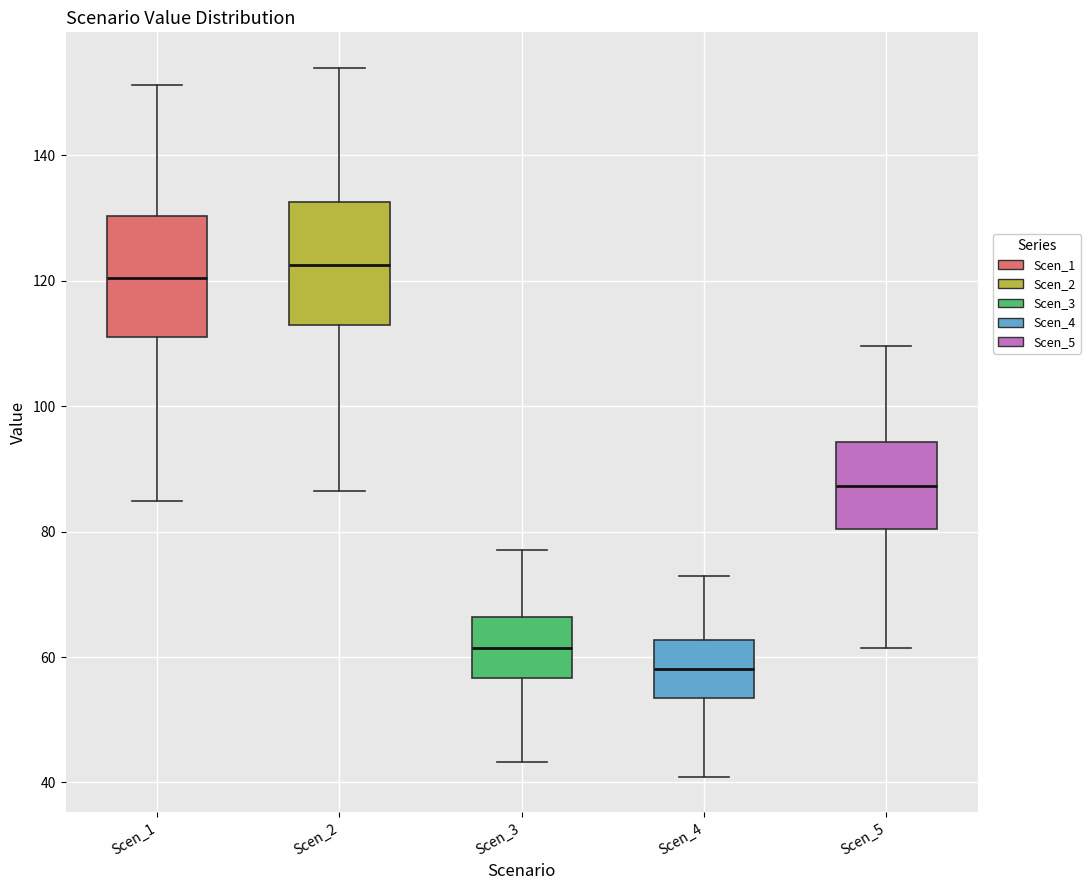

Which box has the lowest median line?

Scen_4